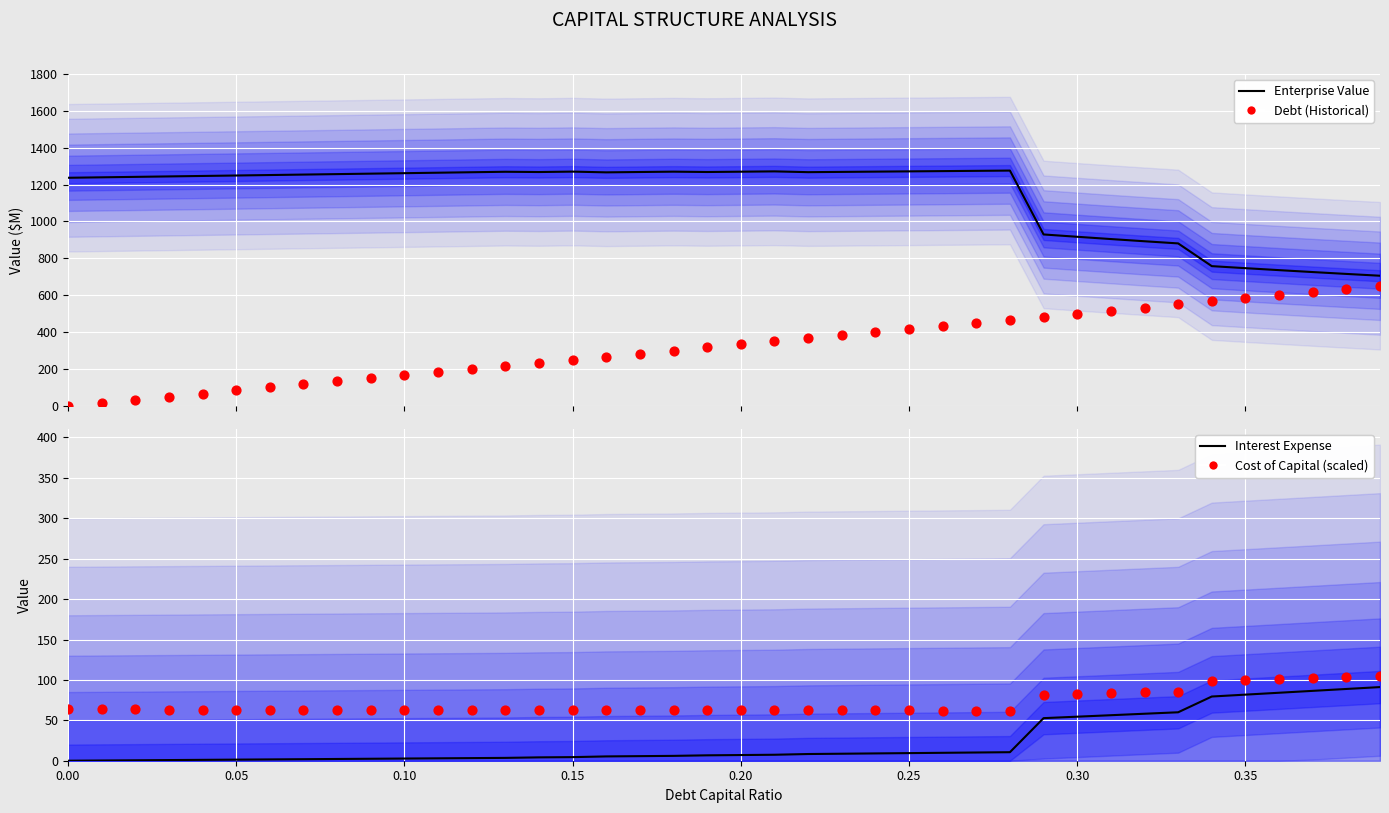

Which series has the widest spread of Y values?

Debt (Historical)